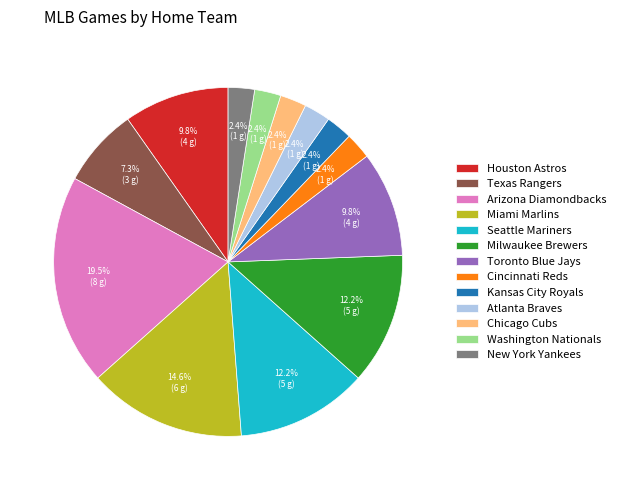

Which category has the biggest portion of the pie?

Arizona Diamondbacks